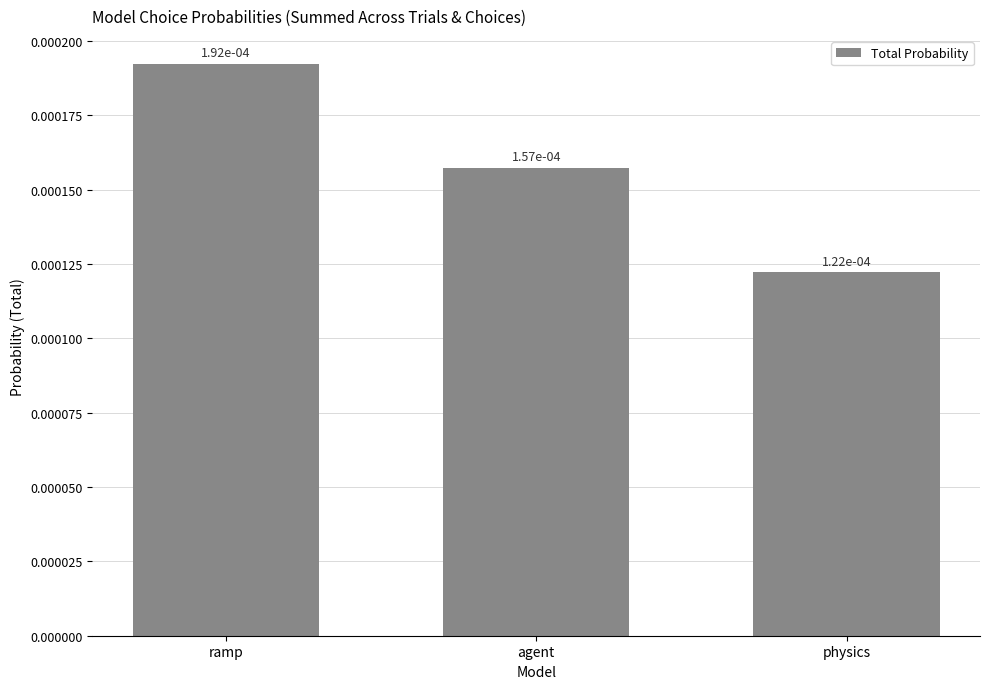

What is the label of the 3rd bar from the left?

physics